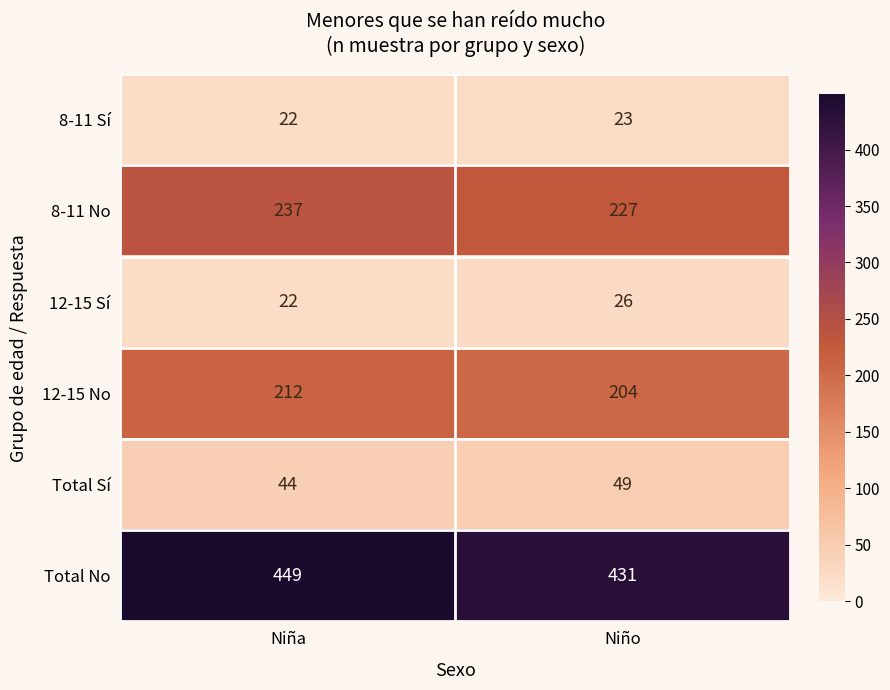

Is it true that Total No equals 750 at Niña?

False